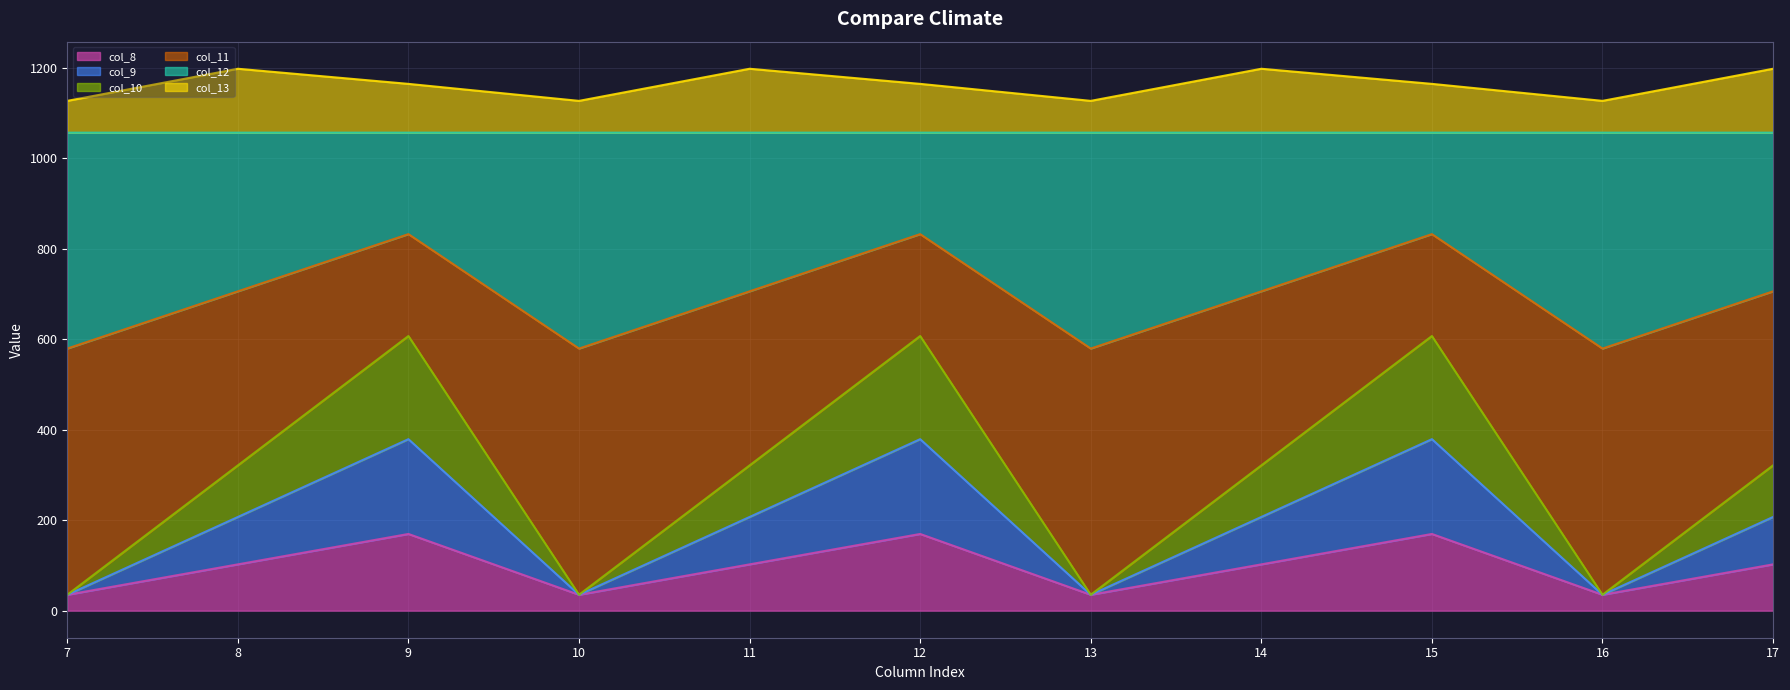

What is the total value across all series at 7?

1126.8